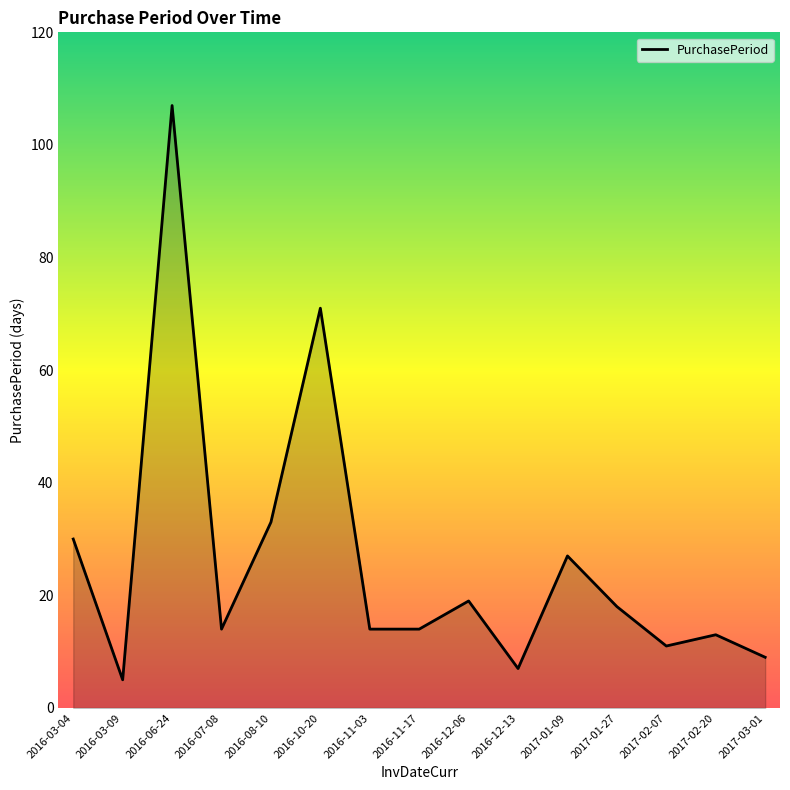

Does the chart display data point markers on the line(s)?

No